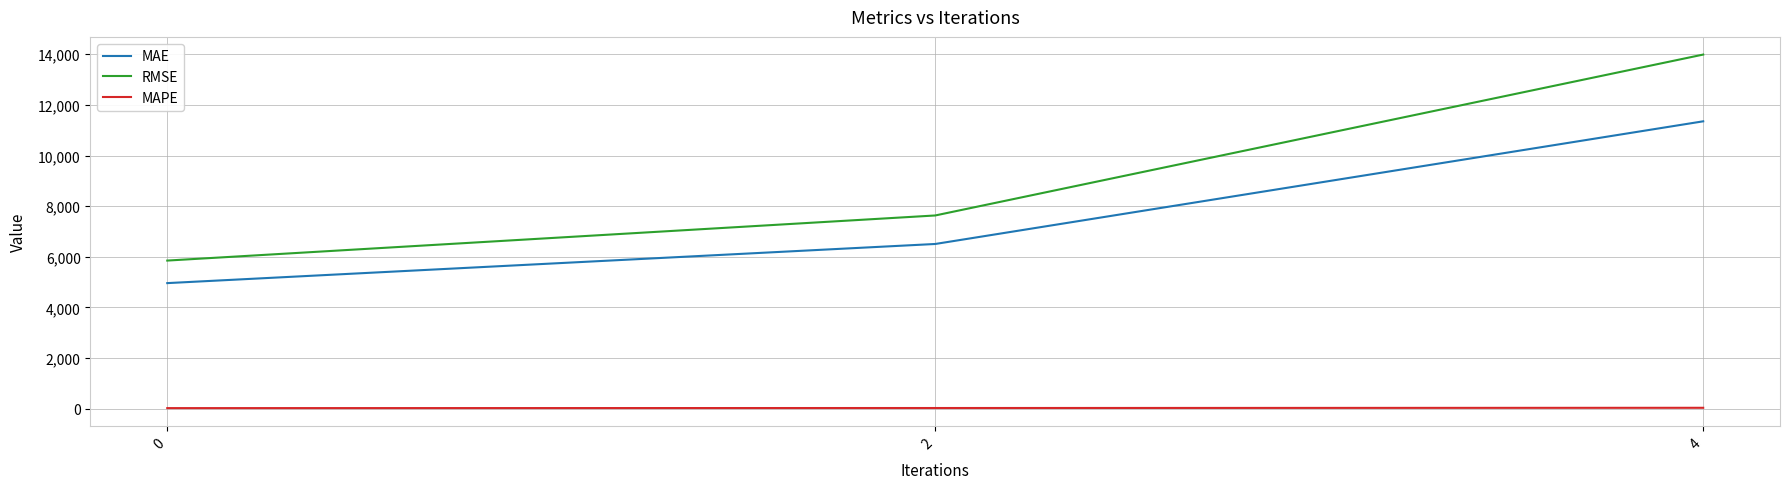

At which category is the sum across all series the highest?

4